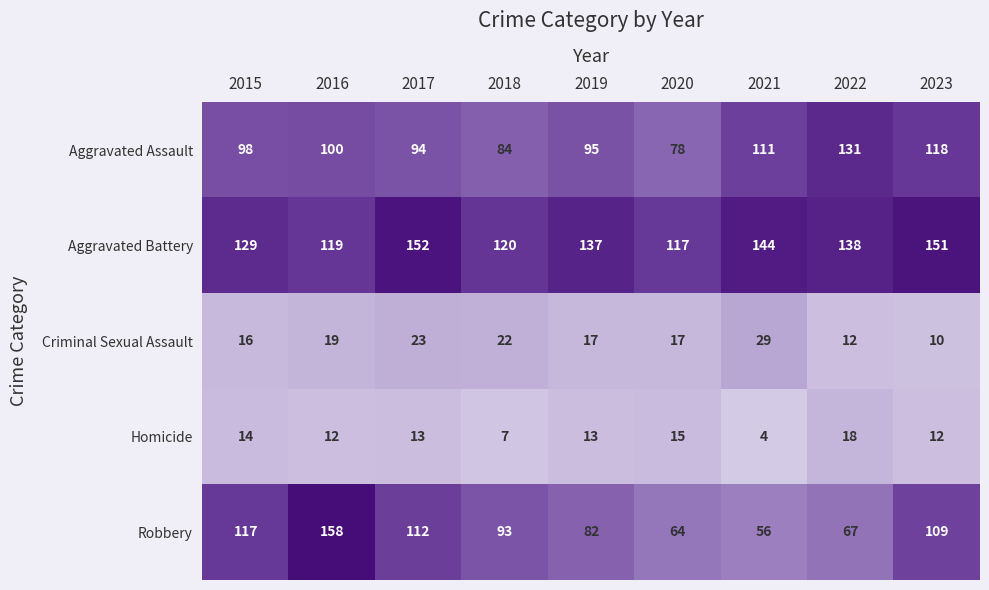

The Robbery series shows 61 at 2018. True or false?

False